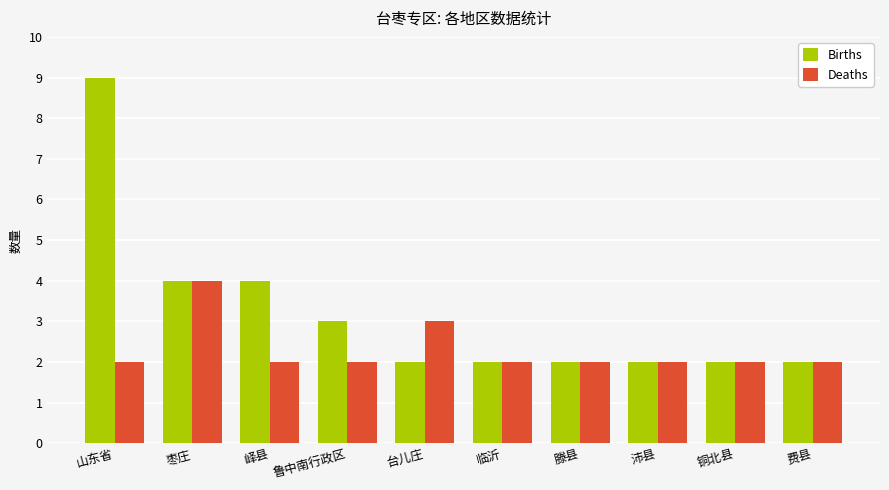

How many Deaths values are between 2 and 3?

9